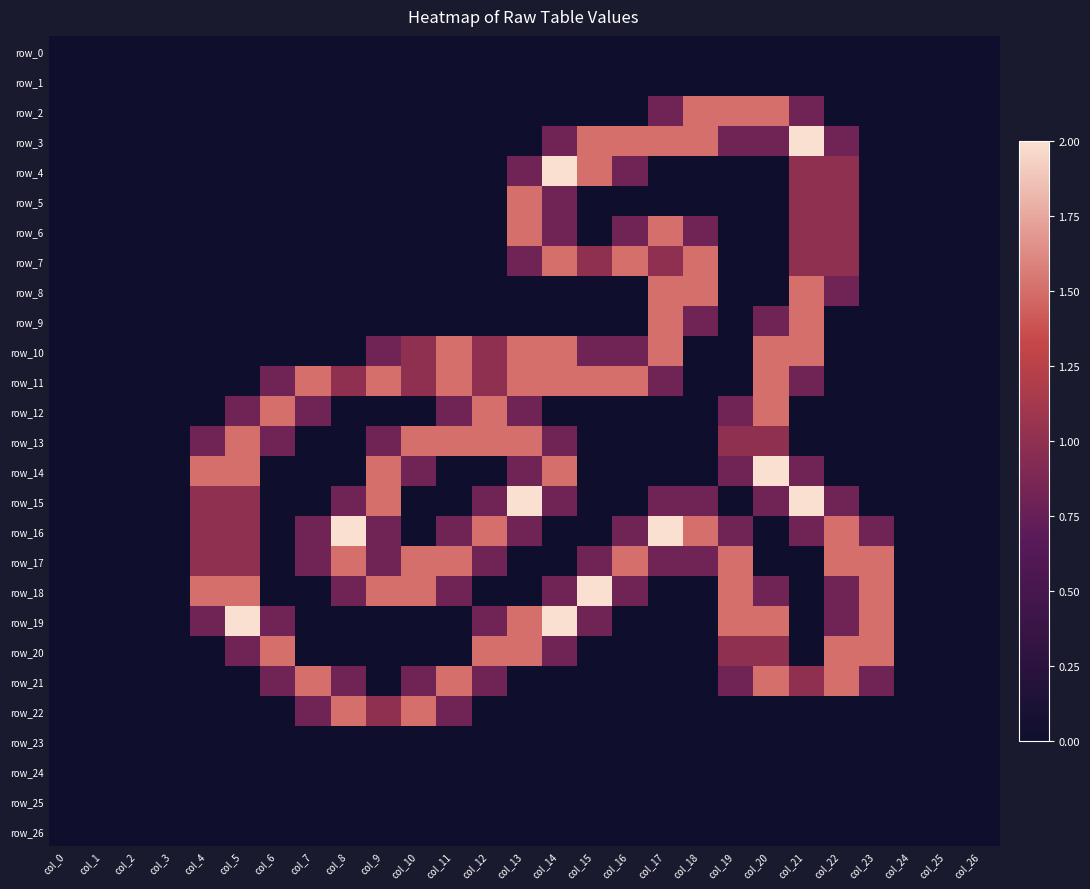

Between col_1 and col_19, which series saw the biggest shift?

row_2